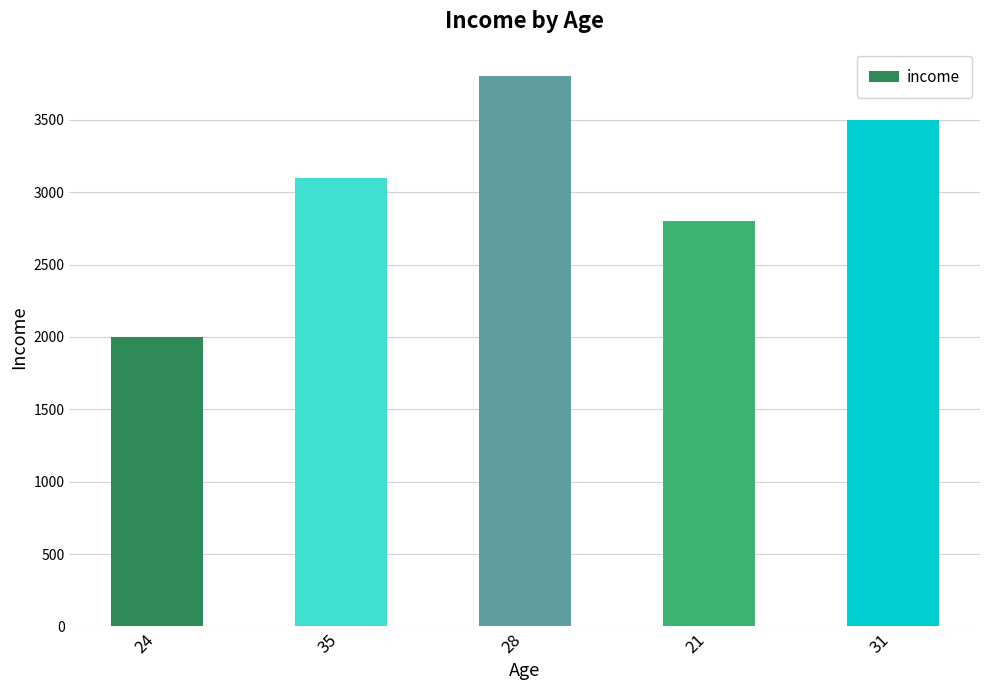

What is the minimum value shown in the chart?

2000